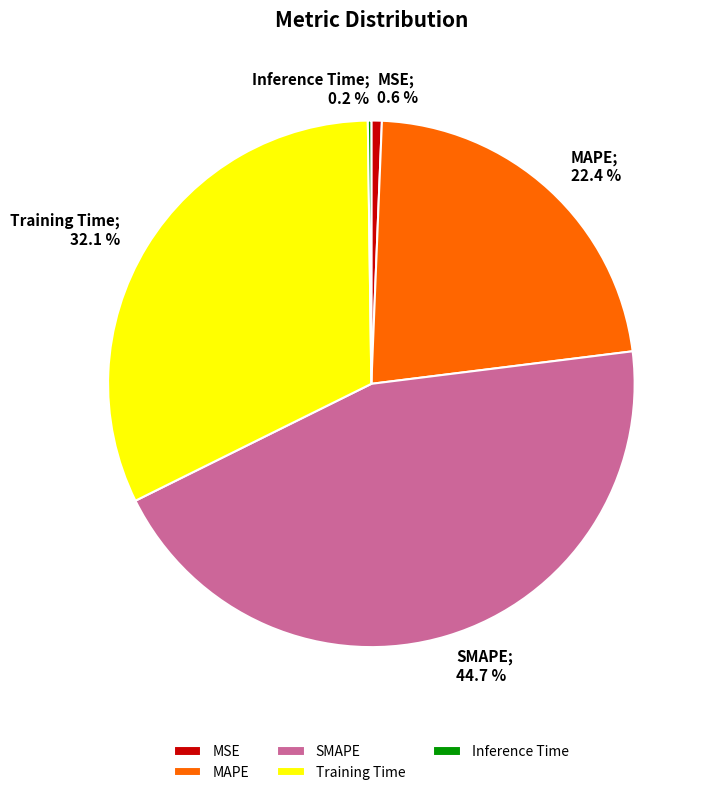

The SMAPE slice represents 45% of the pie. True or false?

True